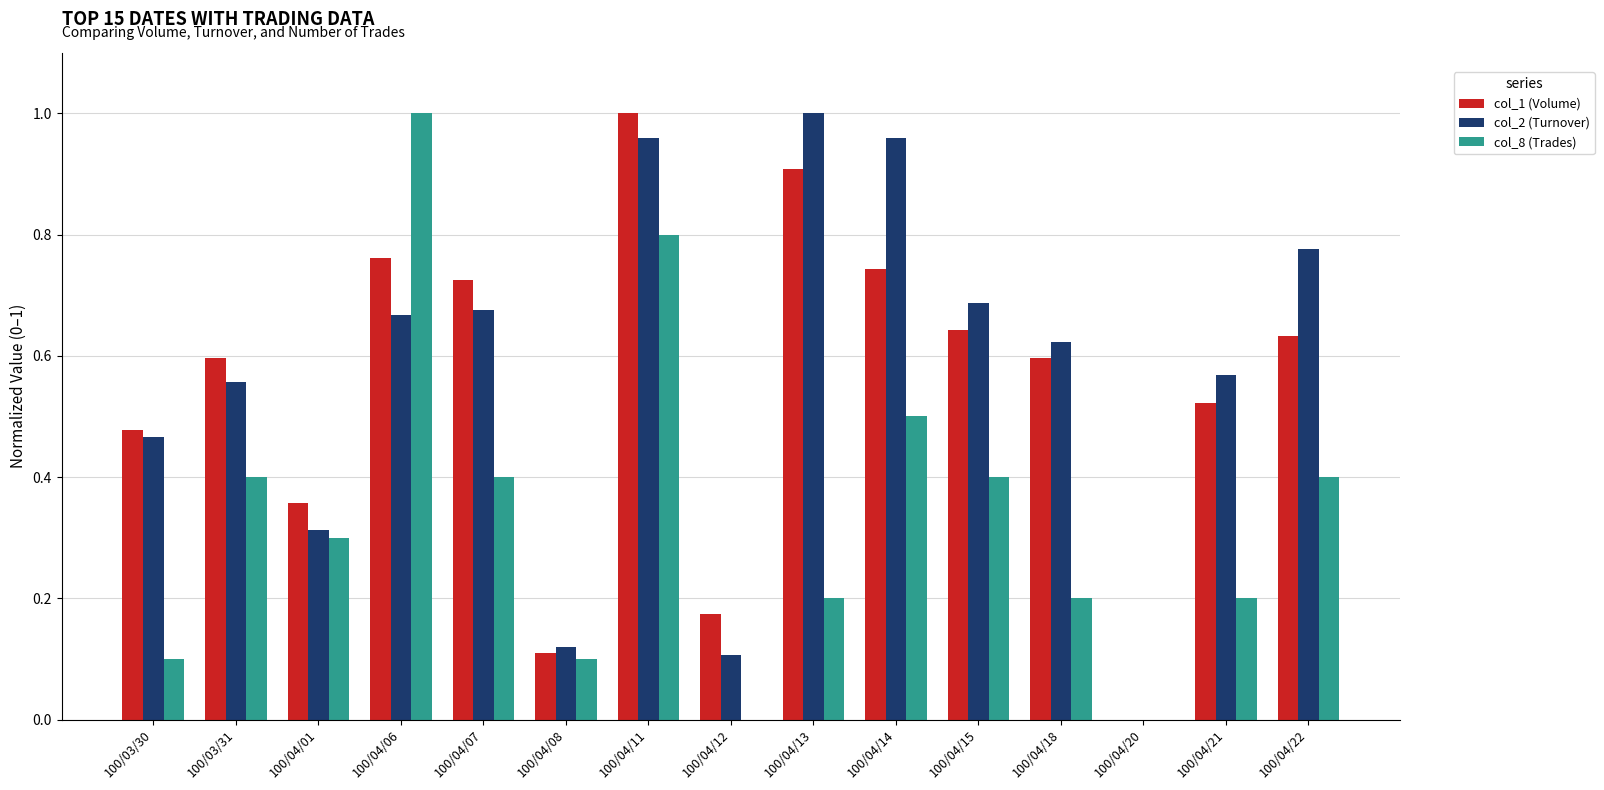

True or false: col_1 (Volume) has a value of 1.1 at 100/04/22.

False